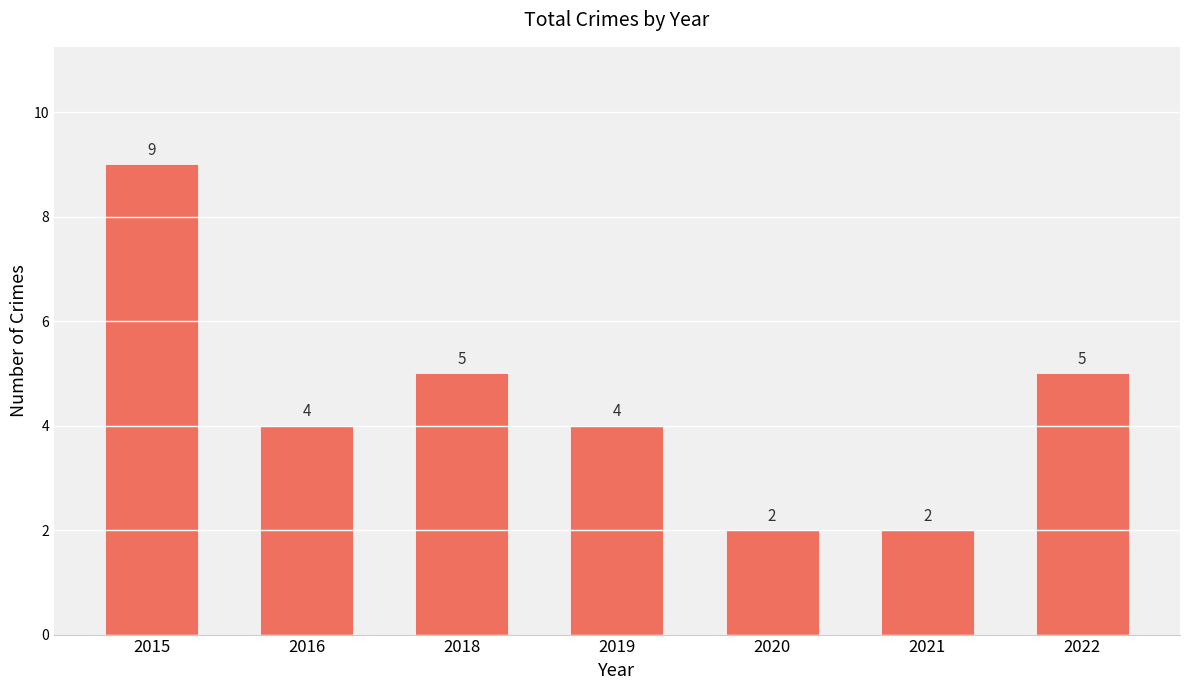

What is the ratio of the value at 2022 to the value at 2021?

2.5